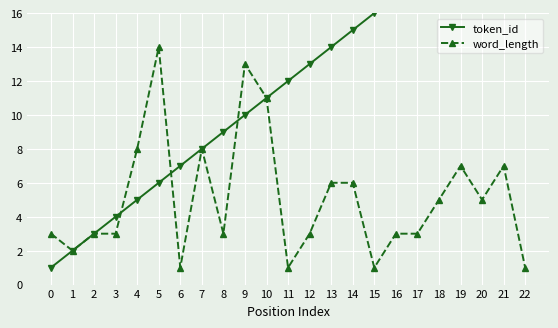

What is the difference between the highest and lowest values at 14?

9